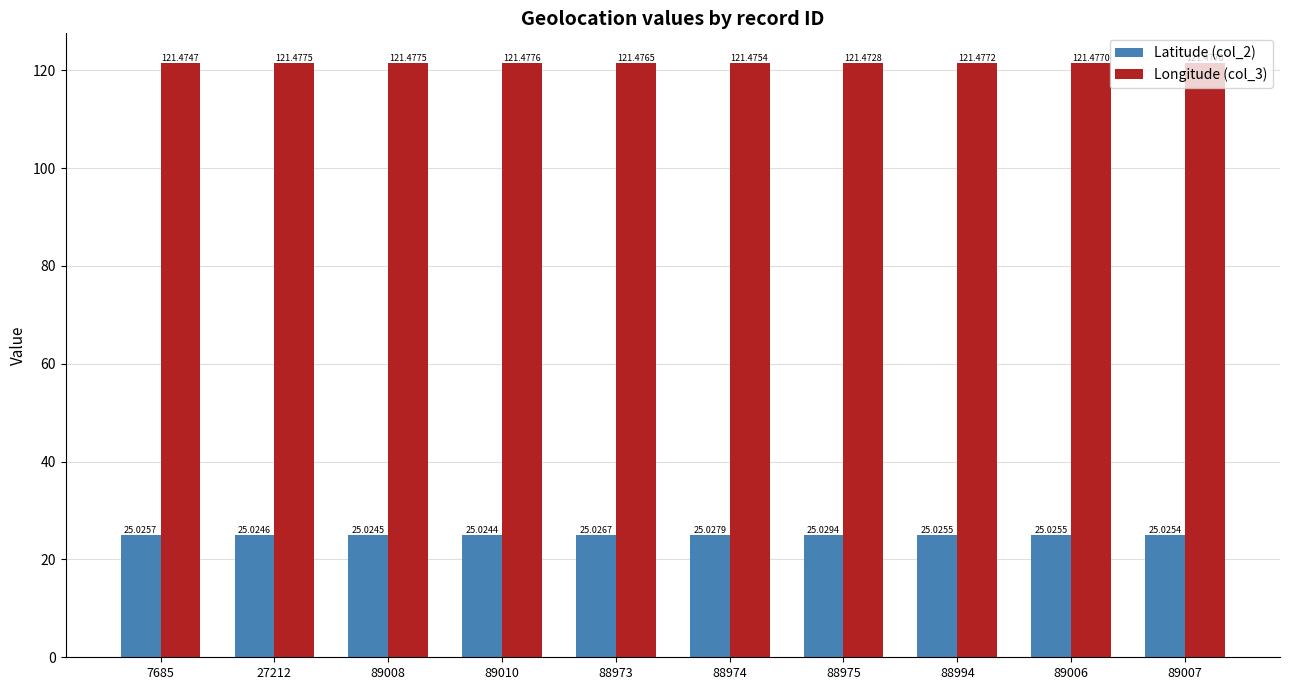

What is the value of the Latitude (col_2) bar at the 3rd from the left?

25.0